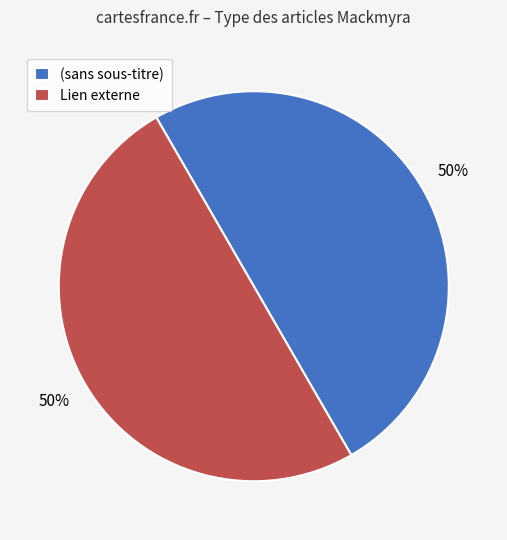

Is the sum of Lien externe and (sans sous-titre) greater than half?

Yes